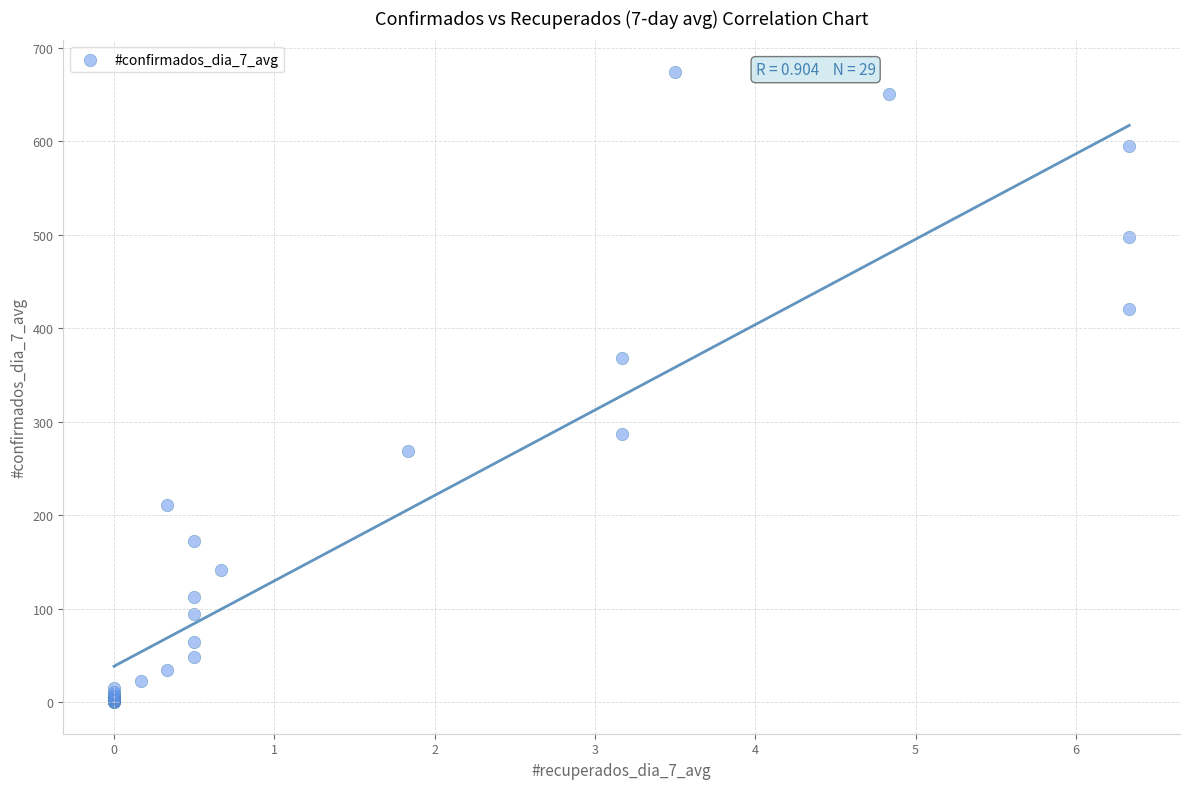

What Y value in the scatter plot is closest to 337?

368.3